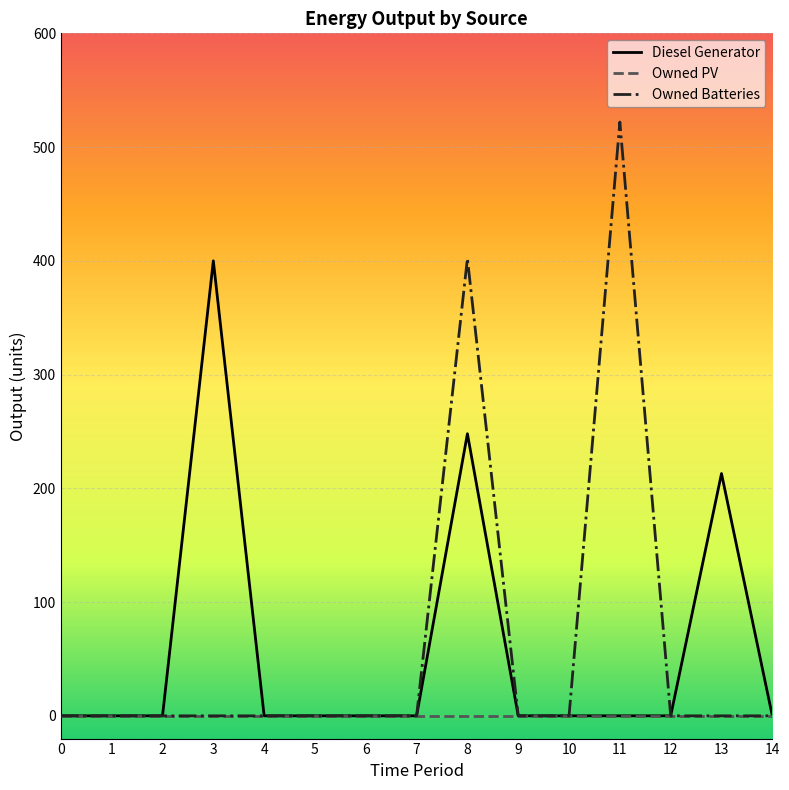

Is this an area chart (filled region under the line)?

No